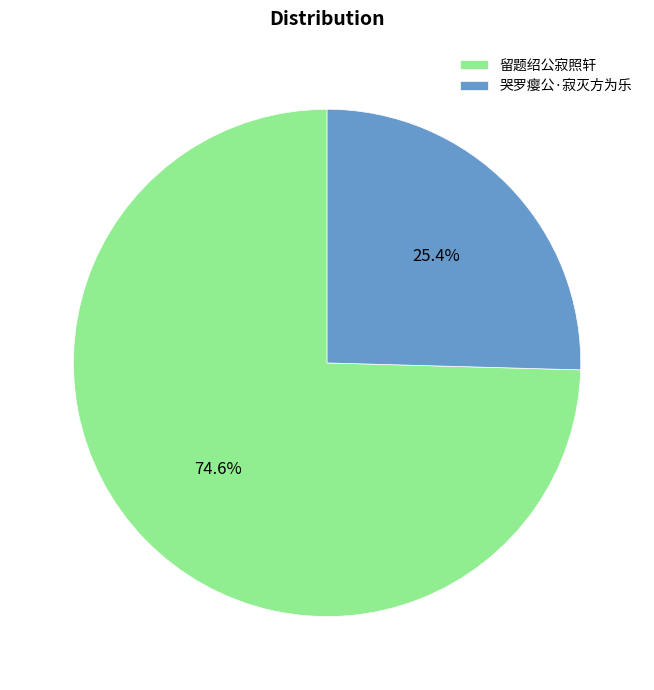

To the nearest percent, what portion does 哭罗瘿公·寂灭方为乐 represent?

25%